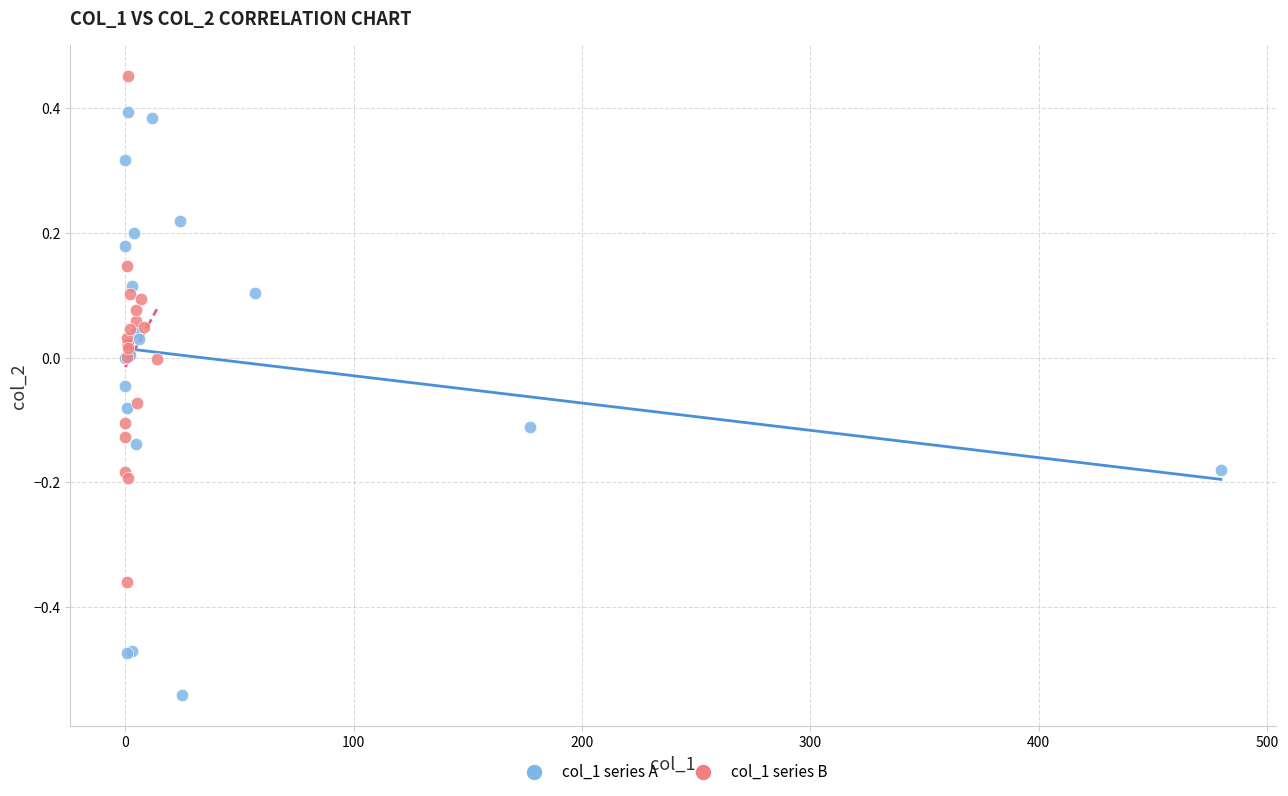

Which series reaches the maximum Y coordinate?

col_1 series B